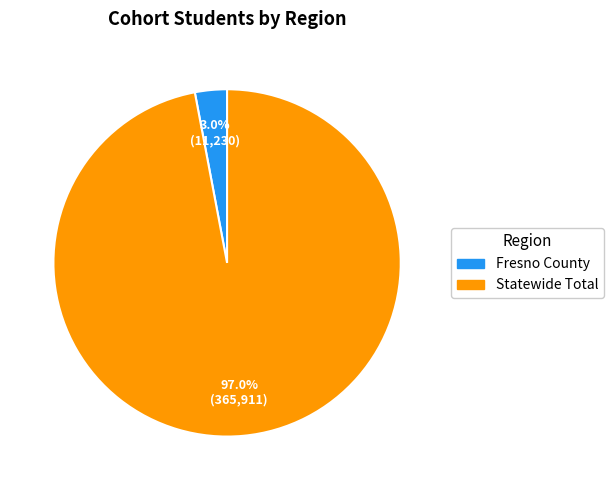

To the nearest percent, what is the average slice percentage?

50%